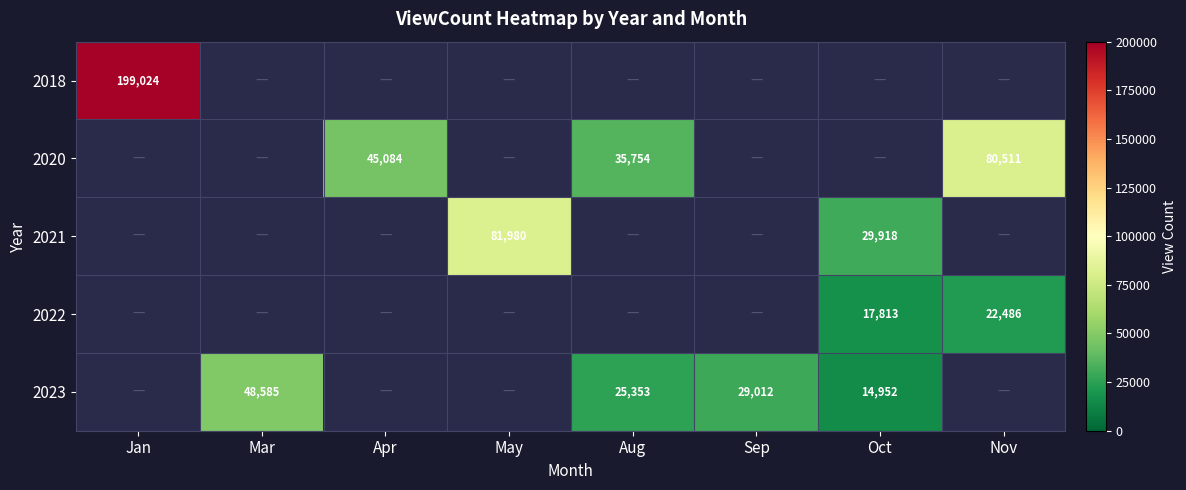

Is the value of 2022 at Nov greater than the value of 2020 at Nov?

No